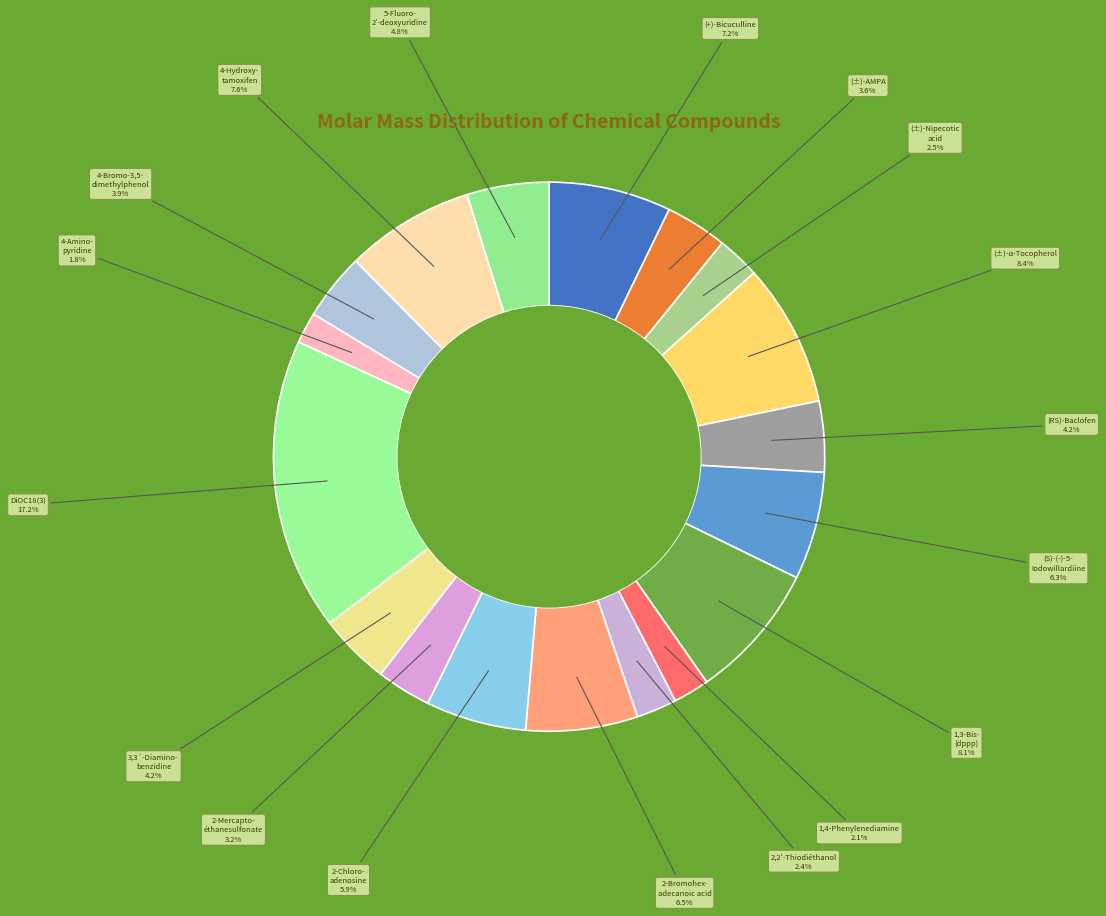

Approximately how many times larger is the value at (+)-Bicuculline compared to DiOC18(3)?

0.4